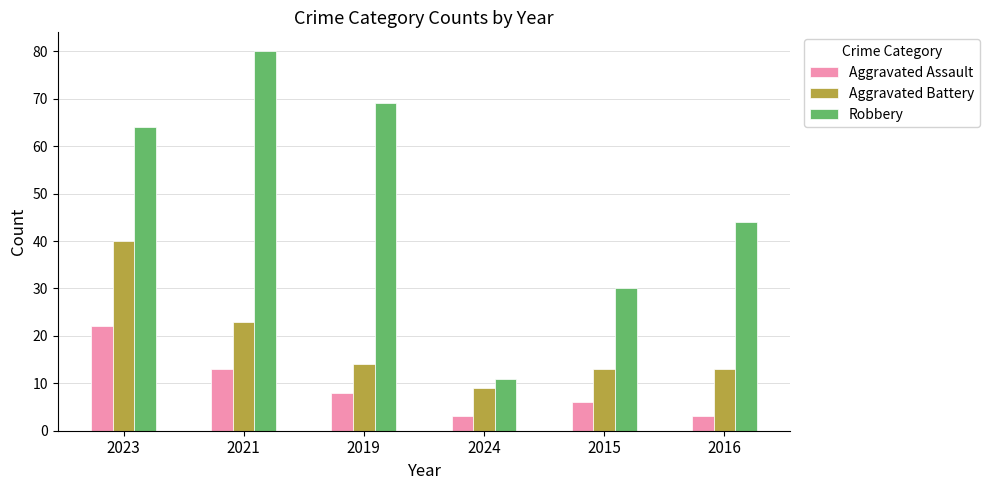

What is the total value across all series at 2023?

126